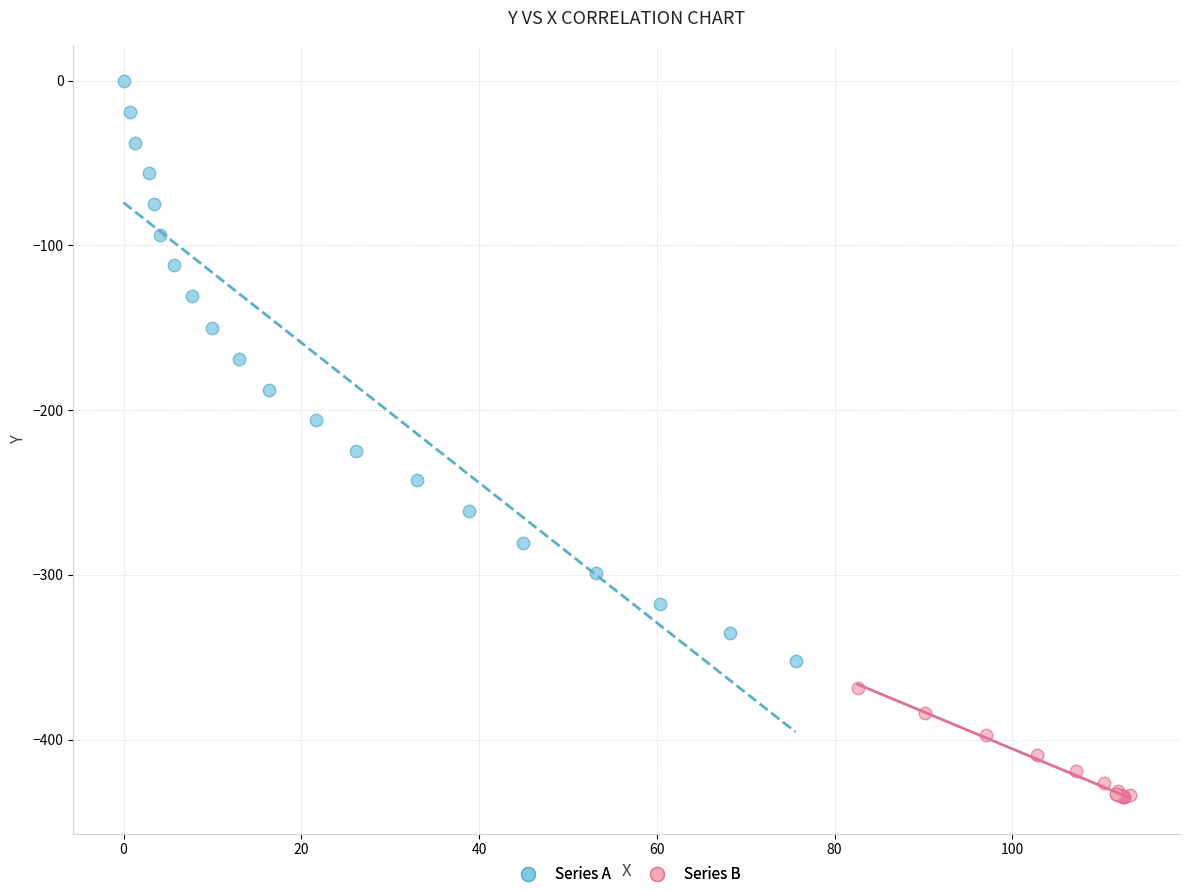

What are all the series names shown in the legend?

Series A, Series B